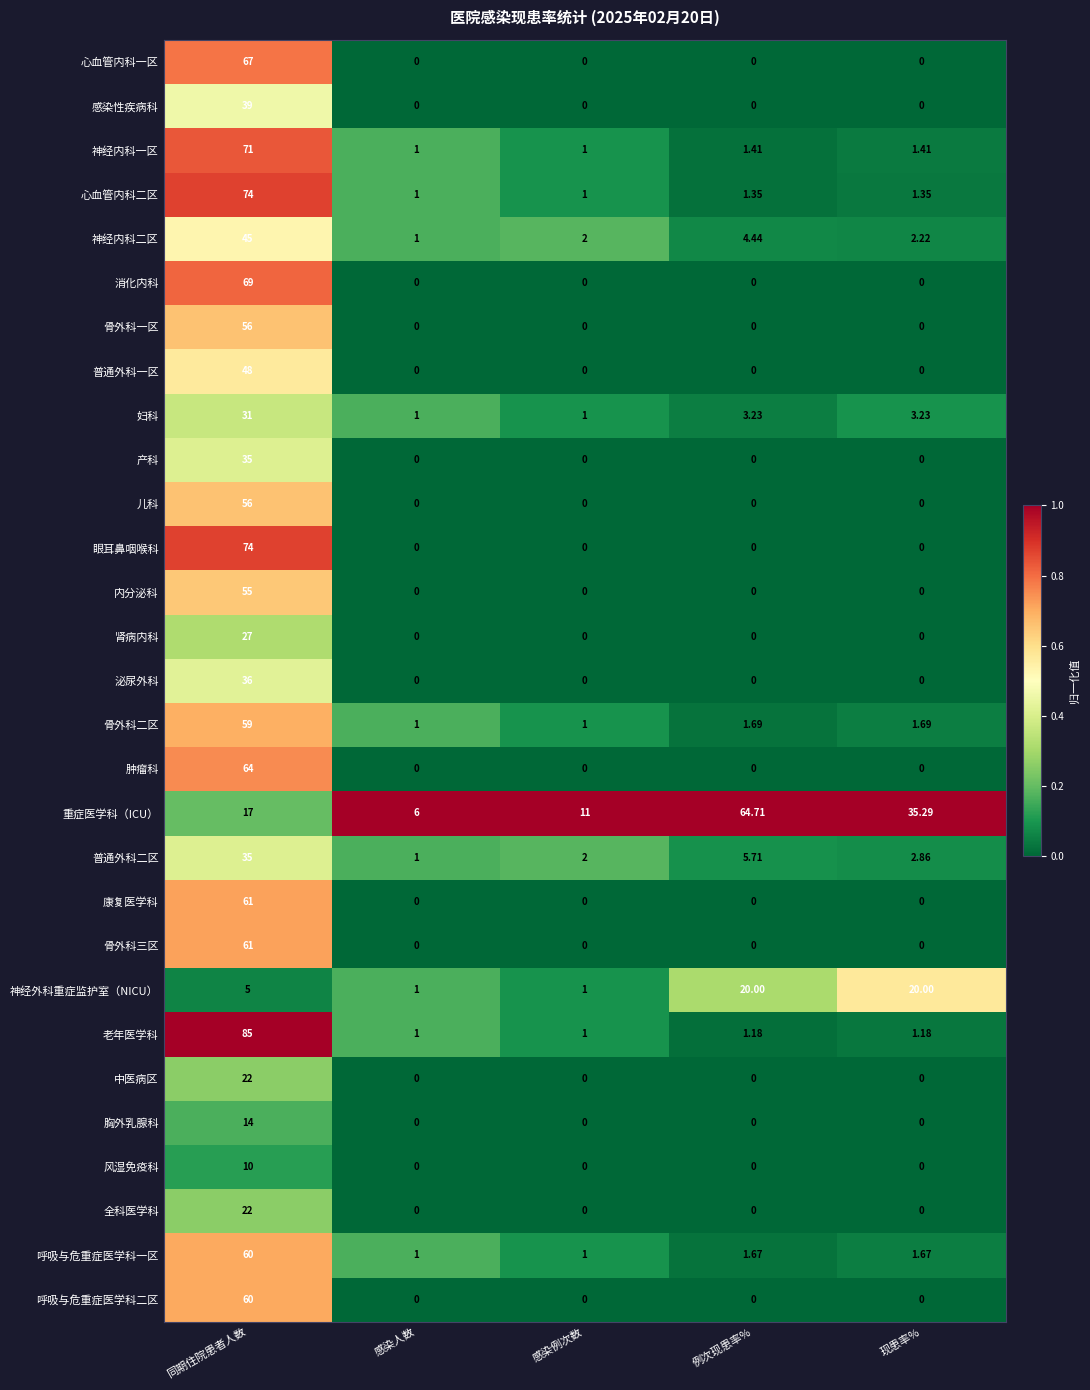

Is the value of 肿瘤科 at 感染例次数 greater than the value of 神经外科重症监护室（NICU） at 现患率%?

No